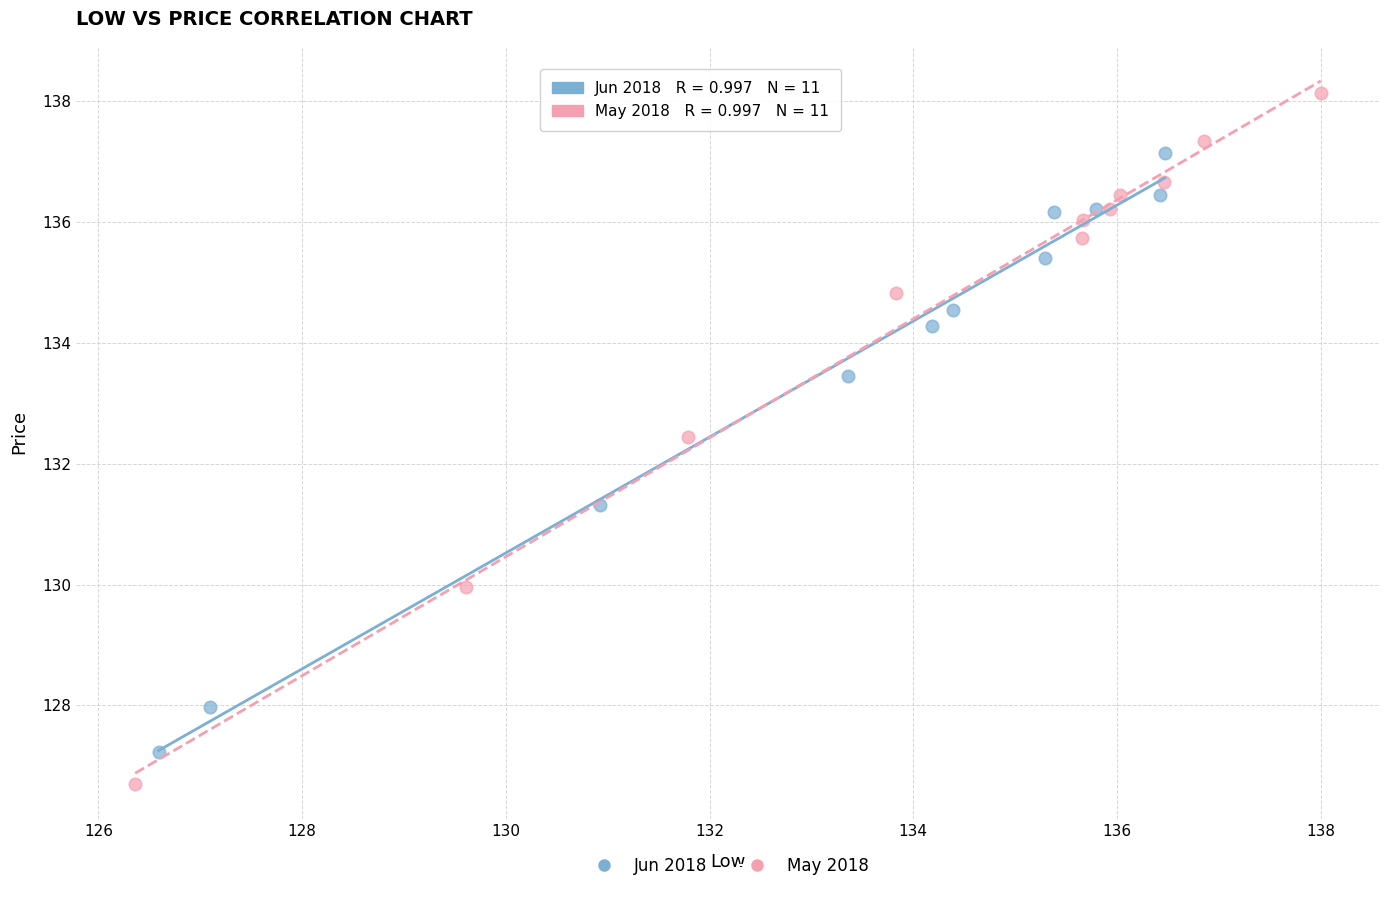

Which series contains the lowest Y value?

May 2018